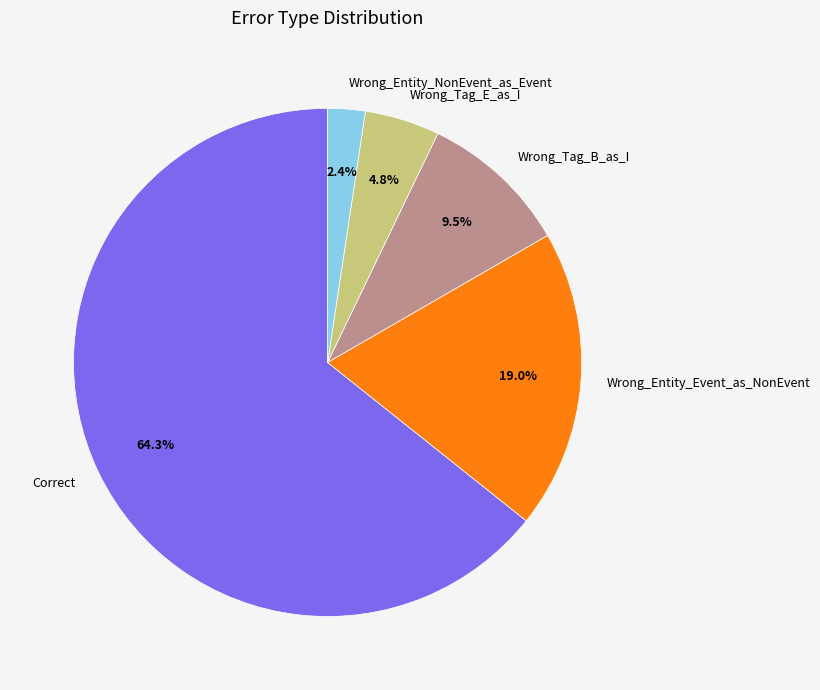

Rank the categories by value from highest to lowest.

Correct, Wrong_Entity_Event_as_NonEvent, Wrong_Tag_B_as_I, Wrong_Tag_E_as_I, Wrong_Entity_NonEvent_as_Event